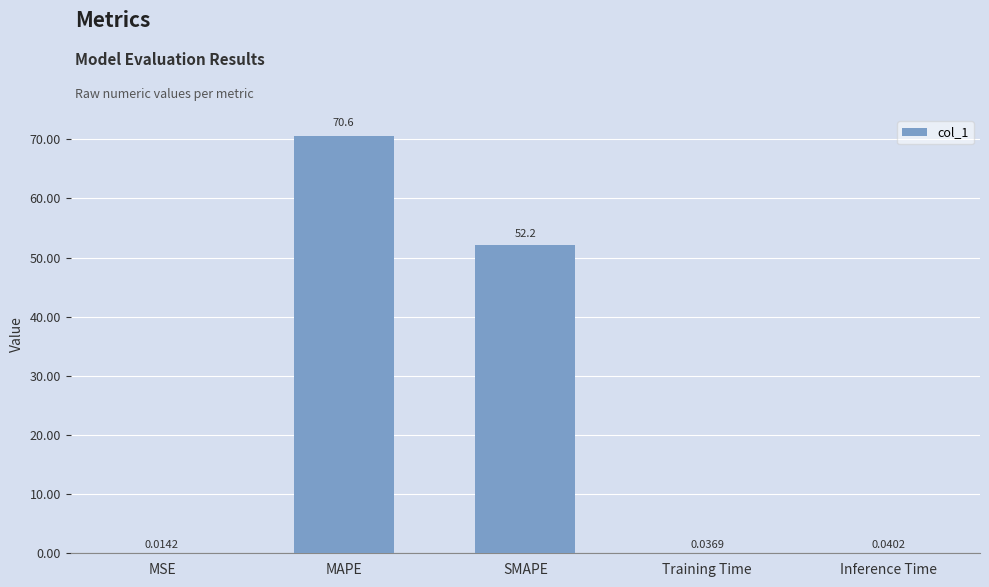

Where is the data nearest to the value 35?

SMAPE